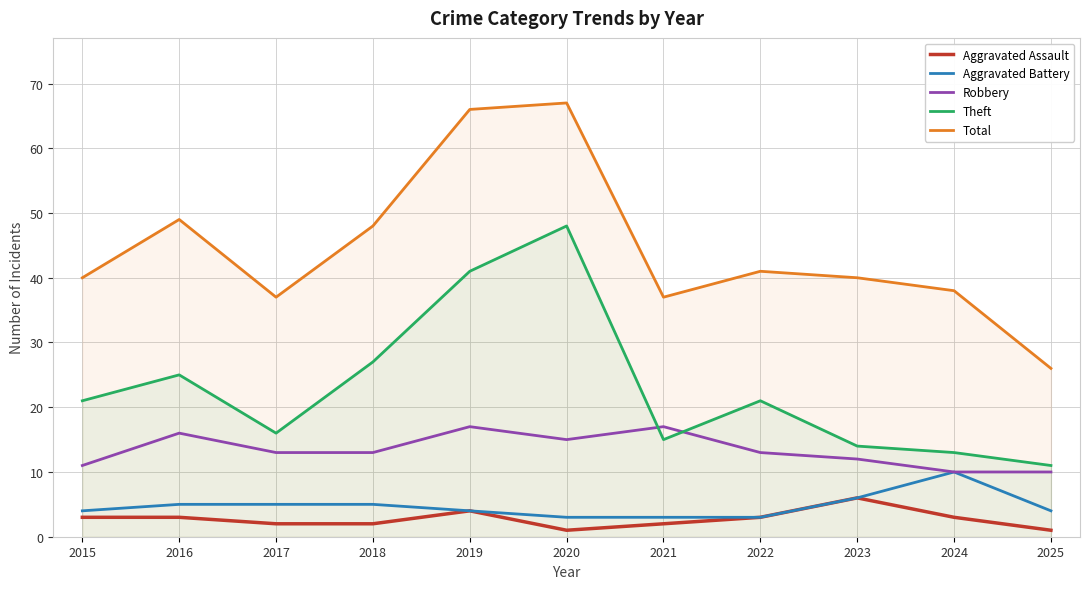

Reading left to right, what are all the values shown in this chart?

Aggravated Assault: 3	3	2	2	4	1	2	3	6	3	1
Aggravated Battery: 4	5	5	5	4	3	3	3	6	10	4
Robbery: 11	16	13	13	17	15	17	13	12	10	10
Theft: 21	25	16	27	41	48	15	21	14	13	11
Total: 40	49	37	48	66	67	37	41	40	38	26